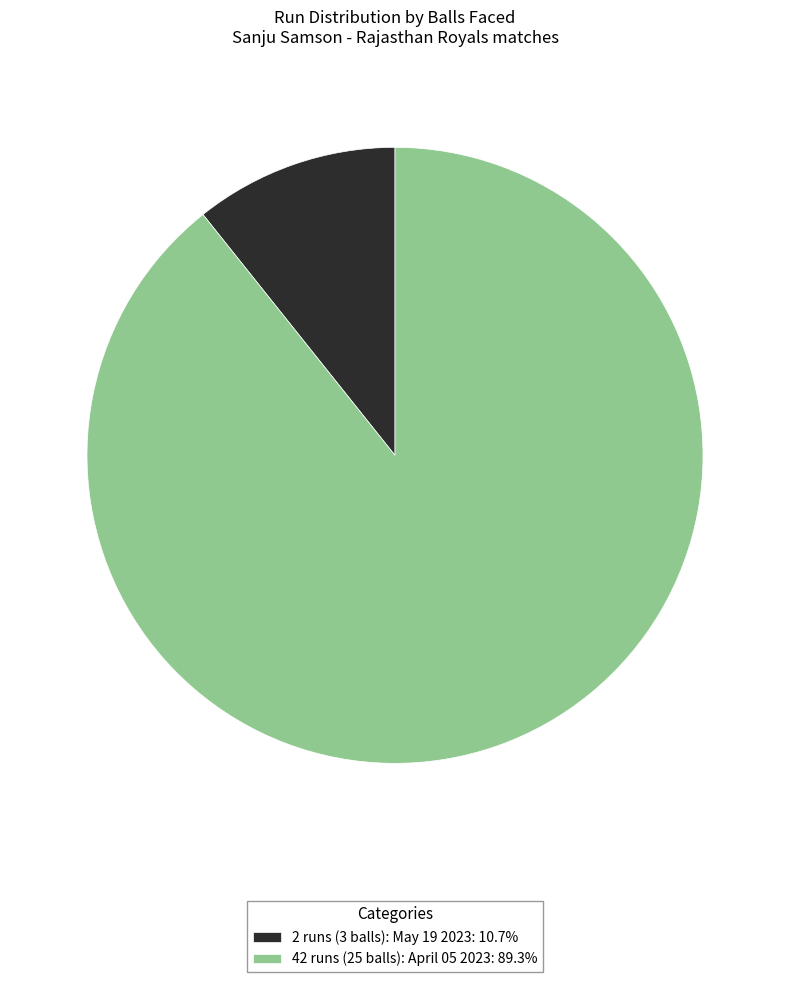

How many slices are in this pie chart?

2